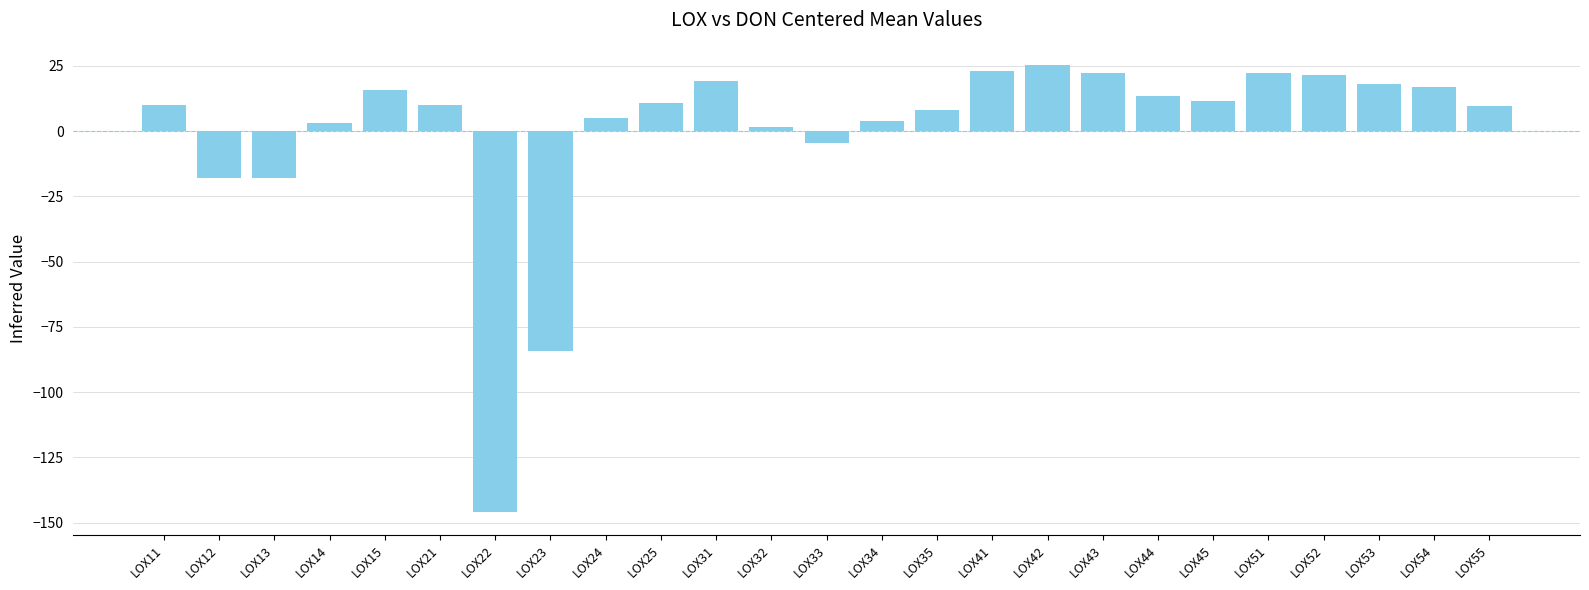

What value does the data have at LOX32?

1.5